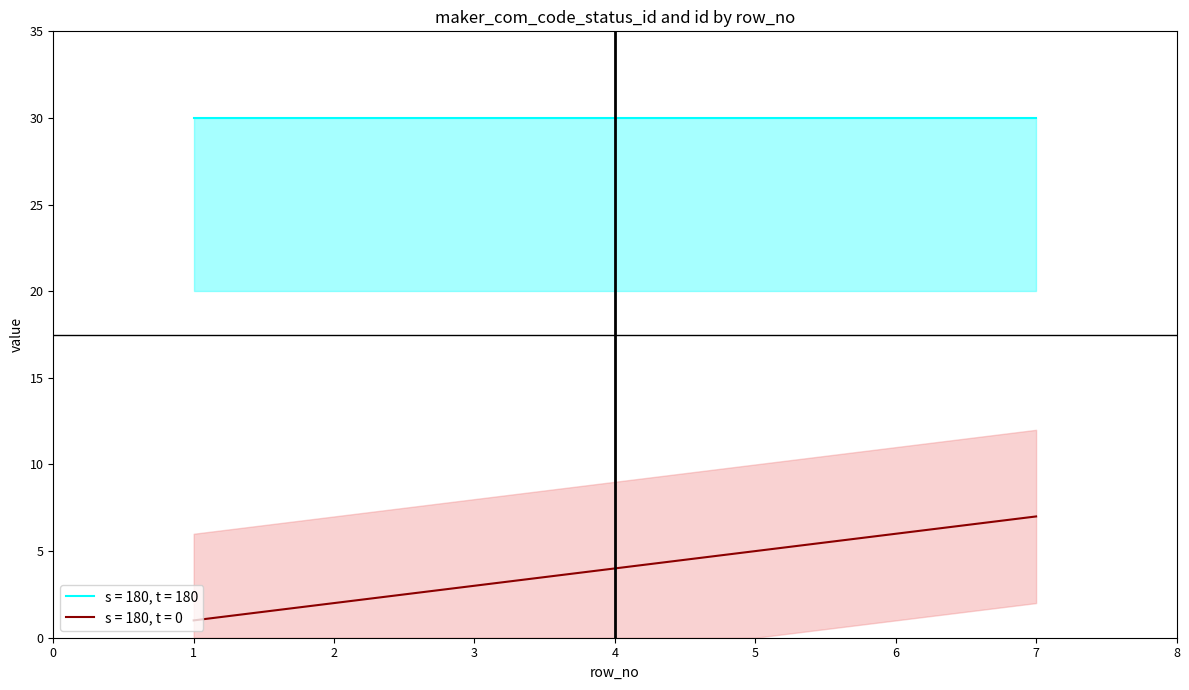

Which category has the highest value across all series?

7